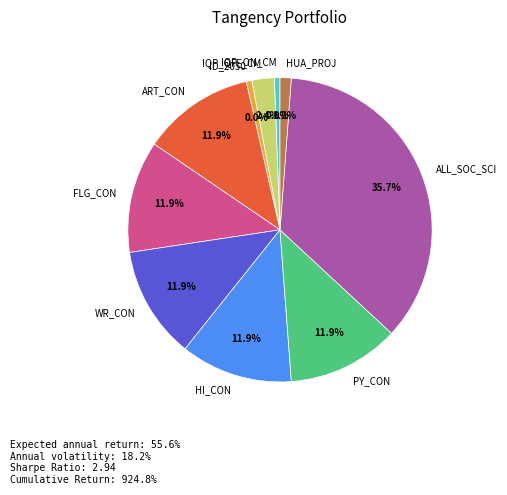

Count the number of slices in the pie.

10